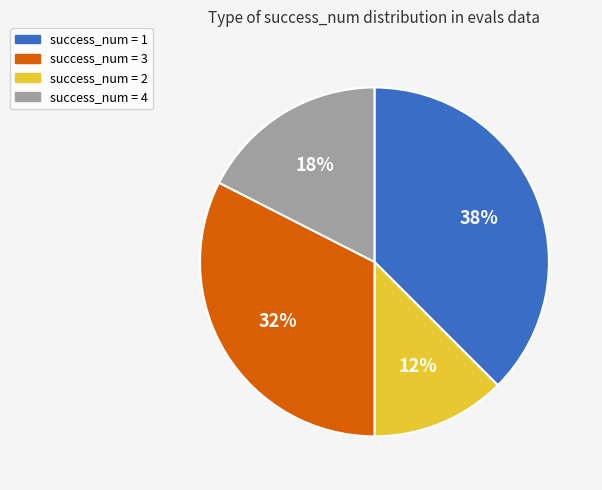

To the nearest percent, what is the average slice percentage?

25%